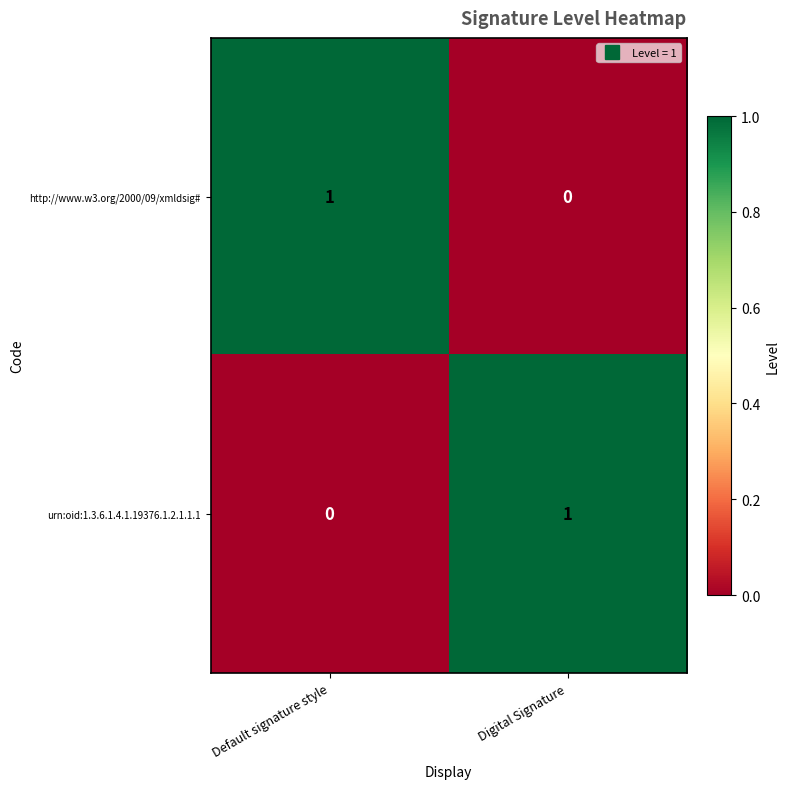

The urn:oid:1.3.6.1.4.1.19376.1.2.1.1.1 series shows 1 at Digital Signature. True or false?

True